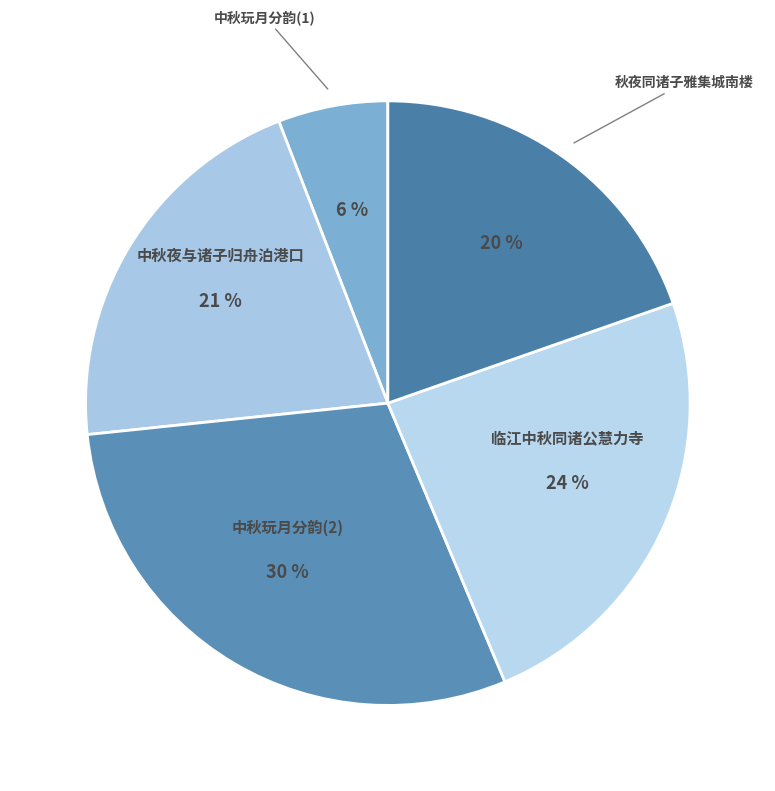

To the nearest percent, what is the difference between the largest and smallest slice percentages?

24%